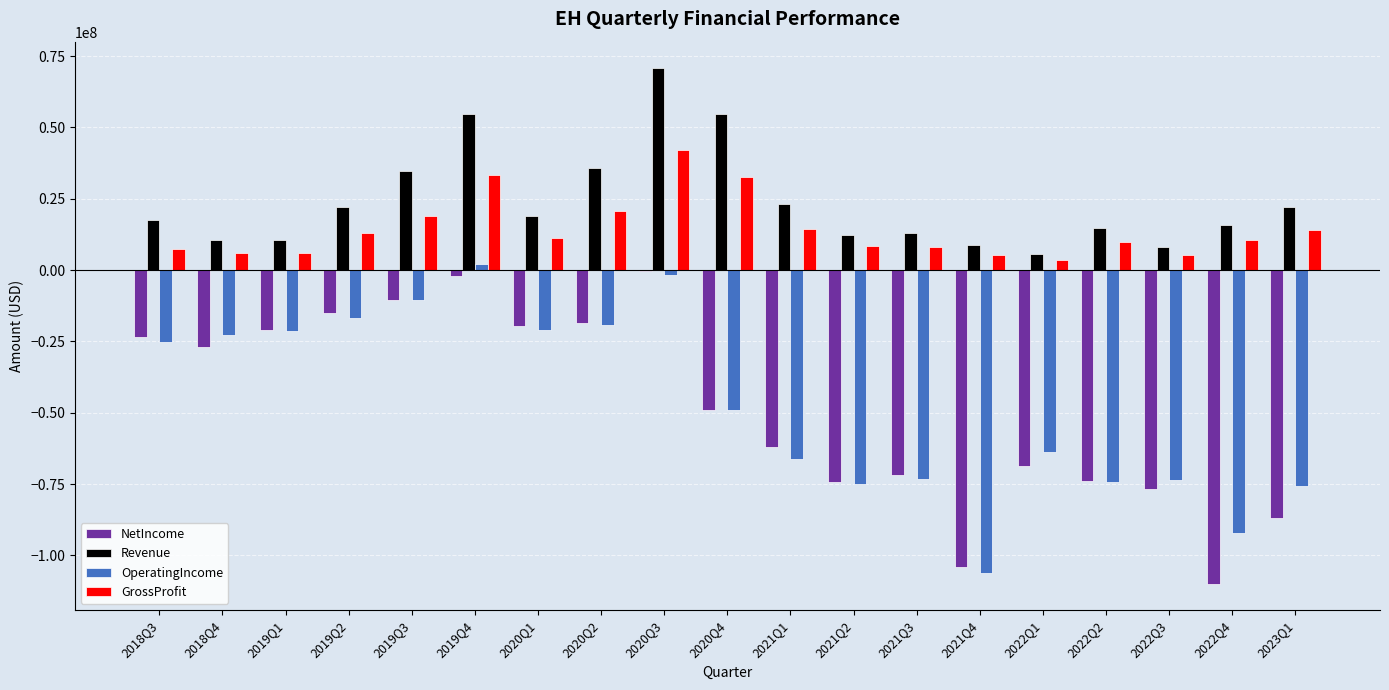

What is the highest value of the GrossProfit series?

42022000